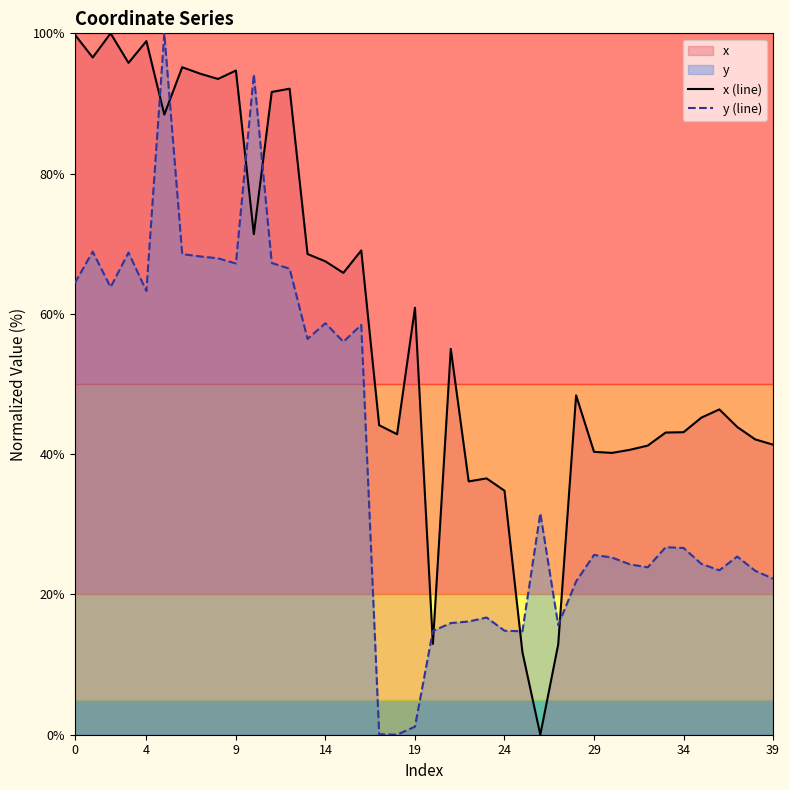

True or false: y (line) has a value of 13.0 at 38.

False